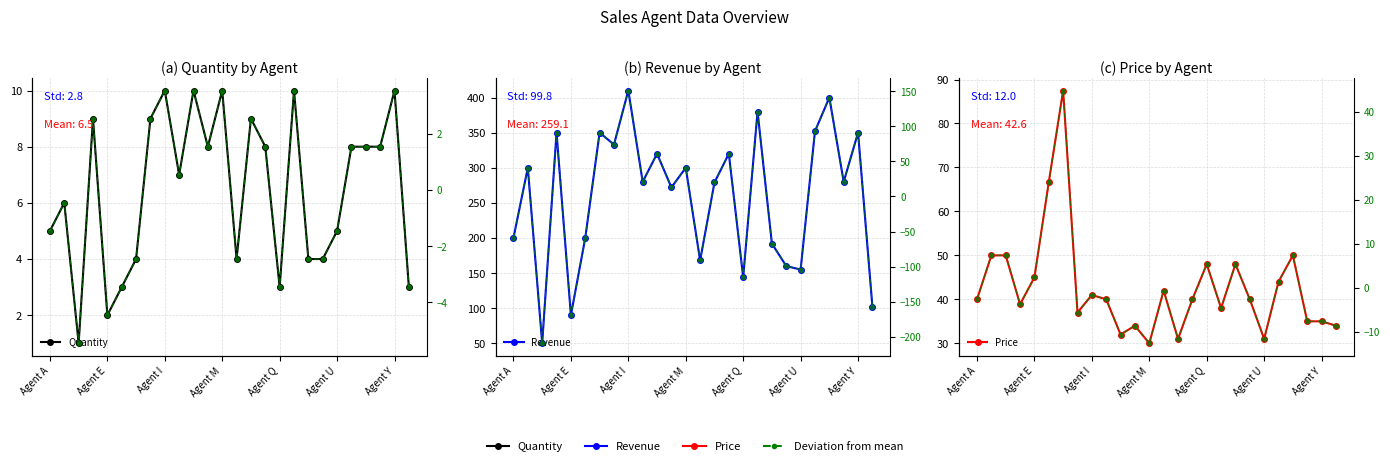

How many data points in Price minus mean are less than -2?

15